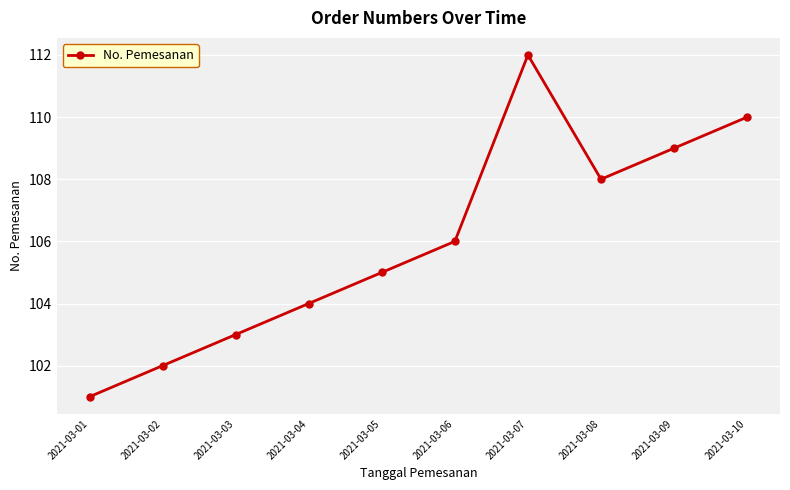

What is the change in value from 2021-03-03 to 2021-03-10?

+7